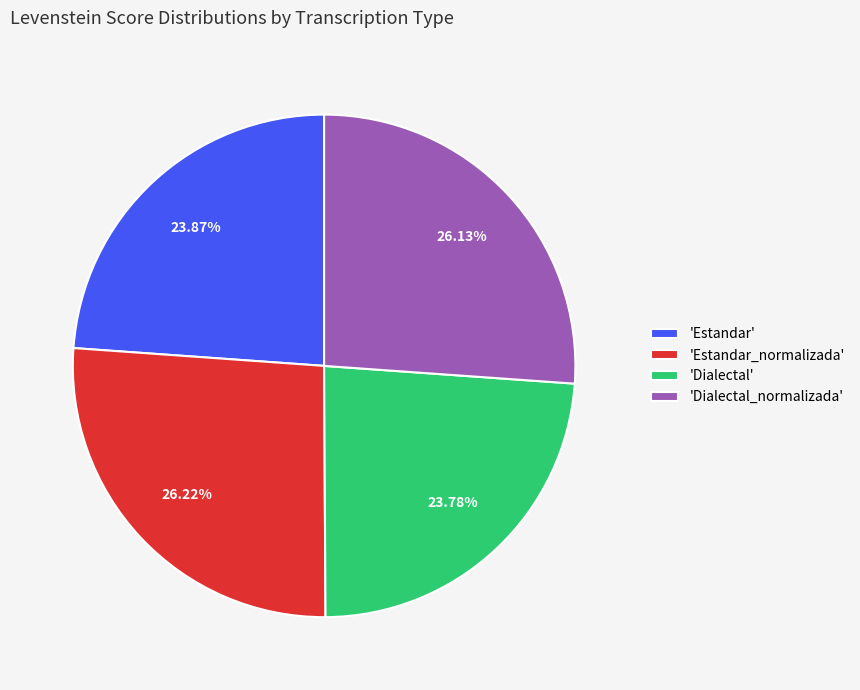

Does any single category account for the majority?

No